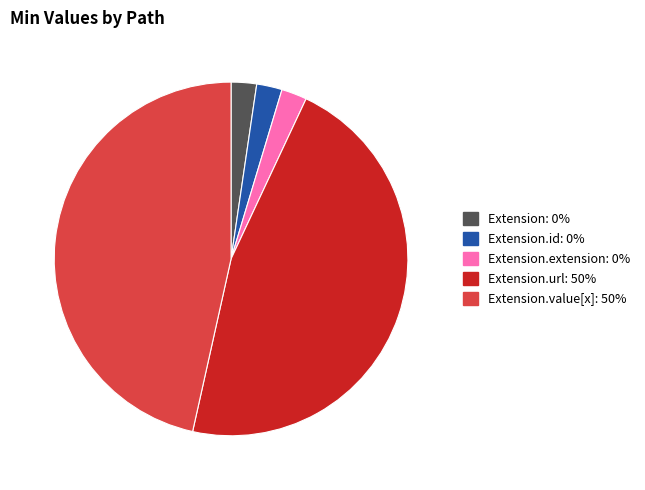

Does any single category account for the majority?

No